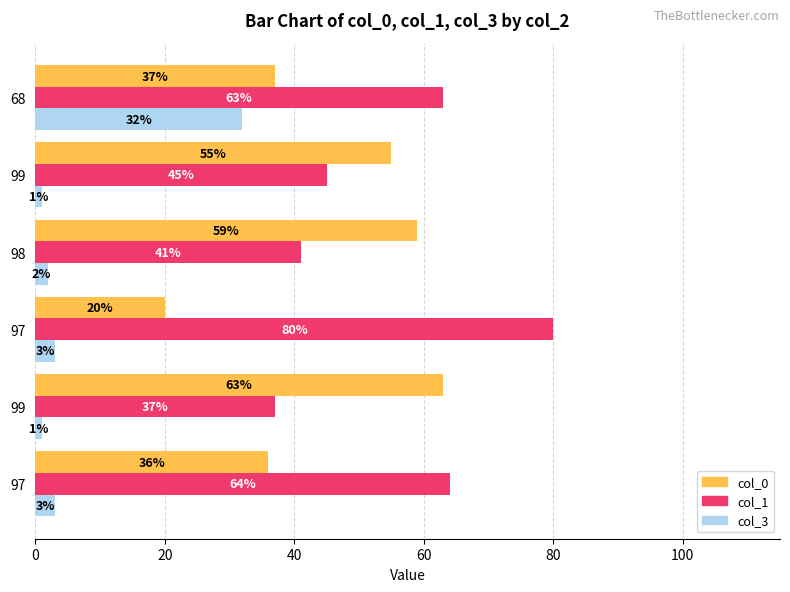

Count the number of data series in this chart.

3